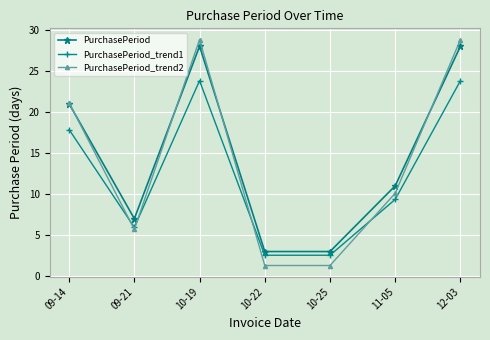

How many series are shown in this chart?

3